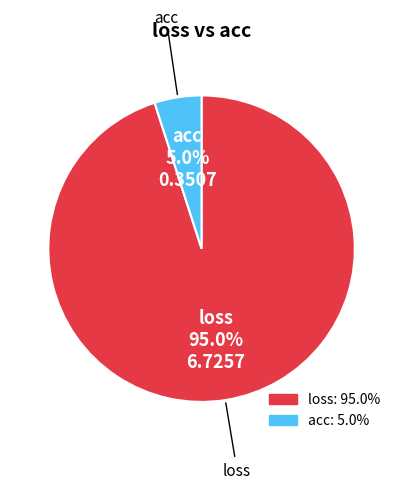

Does loss account for over 50% of the chart?

Yes